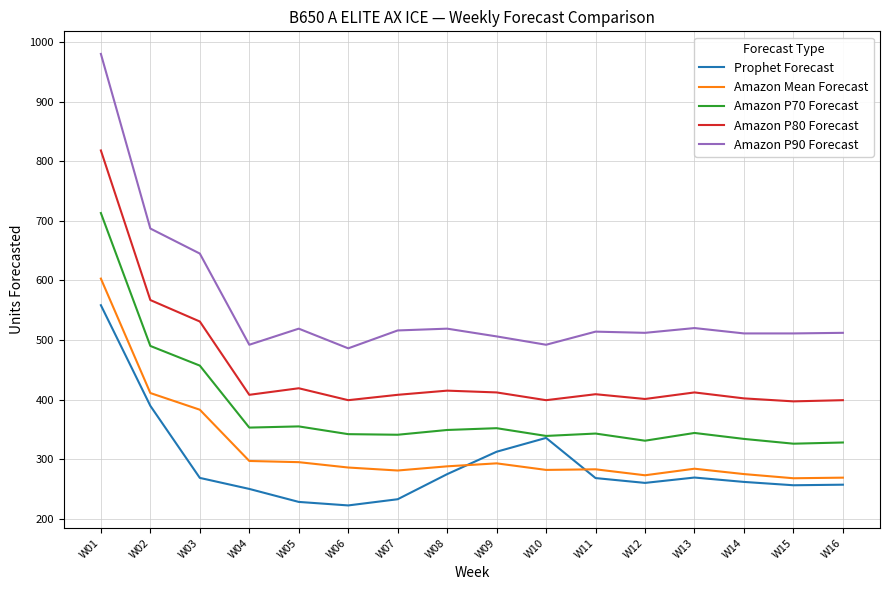

Which series has the largest range (max minus min)?

Amazon P90 Forecast